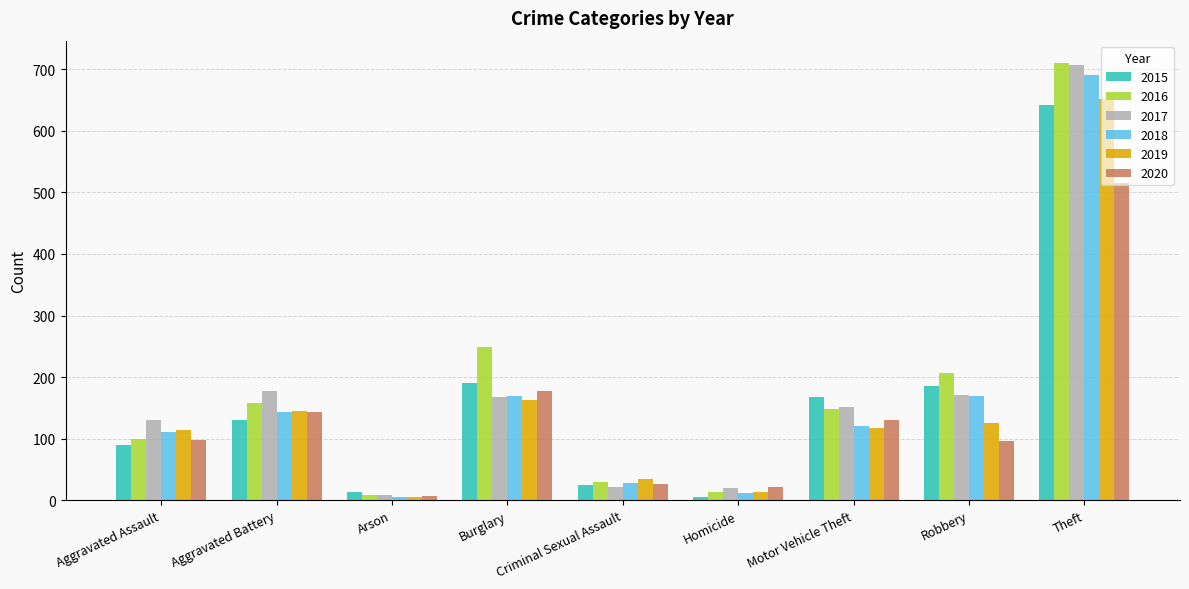

Which series has the largest total across all categories?

2016